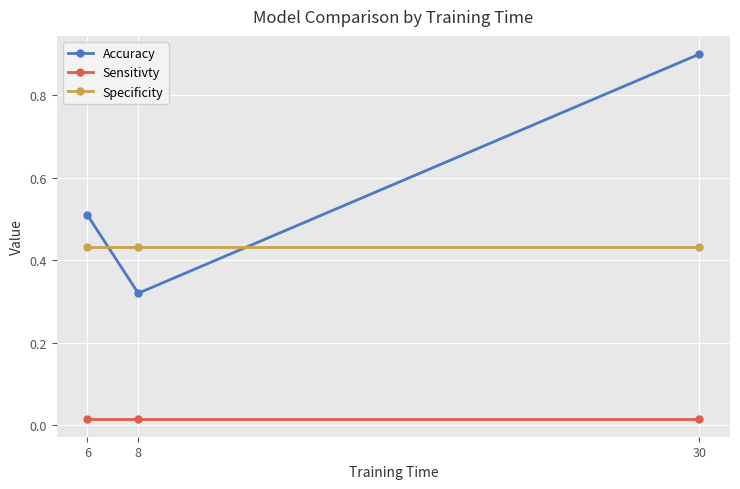

Which series has the largest range (max minus min)?

Accuracy